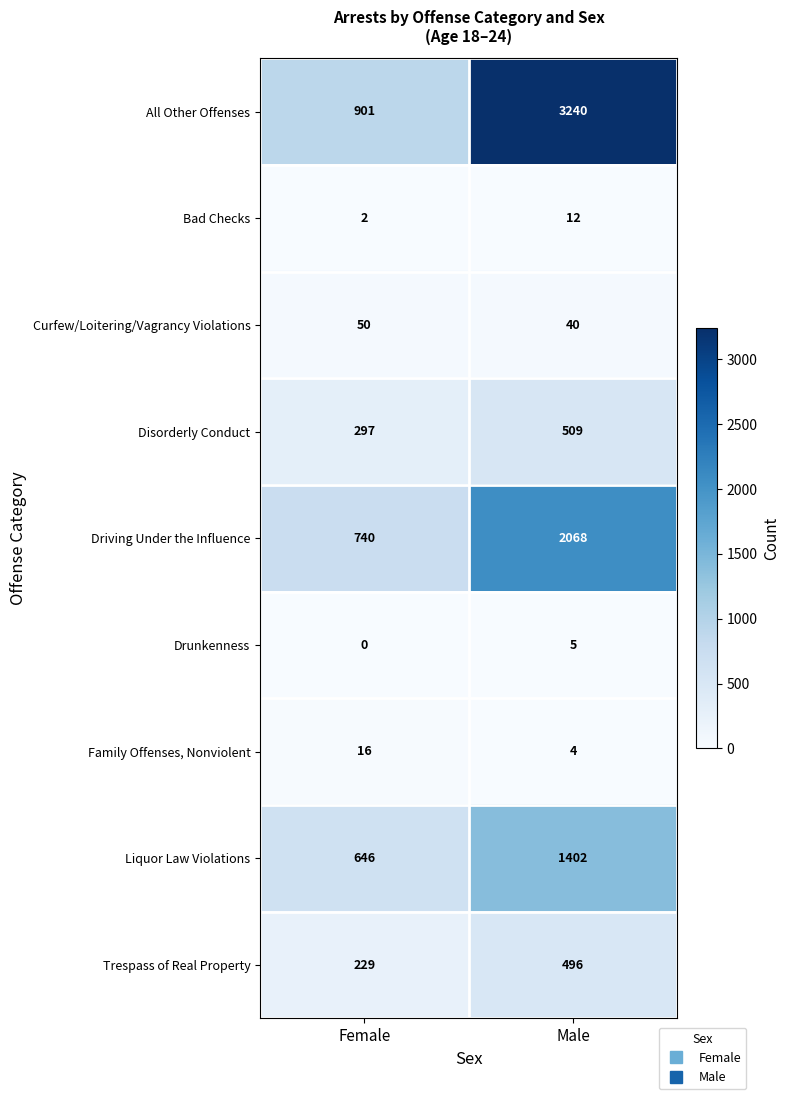

Rank the series by their maximum value, from lowest to highest.

Drunkenness, Bad Checks, Family Offenses, Nonviolent, Curfew/Loitering/Vagrancy Violations, Trespass of Real Property, Disorderly Conduct, Liquor Law Violations, Driving Under the Influence, All Other Offenses